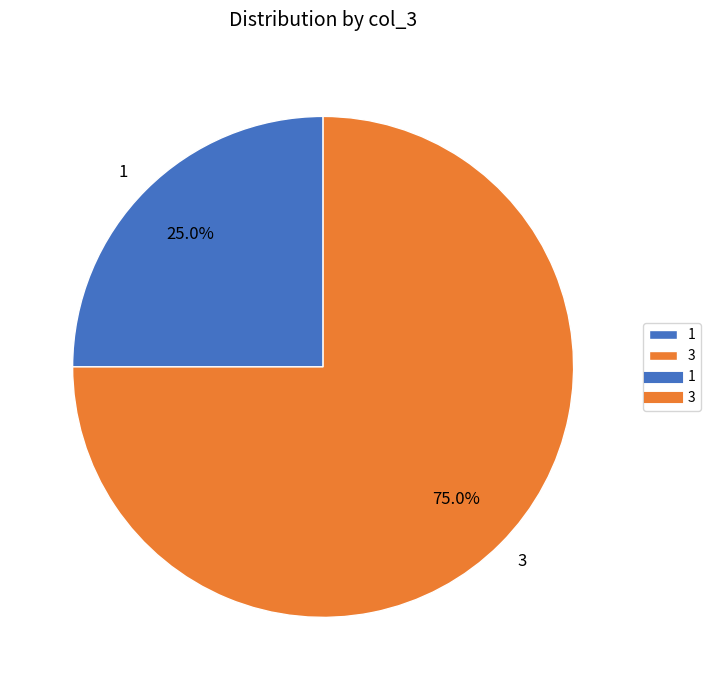

Is 3 the majority of the pie?

Yes